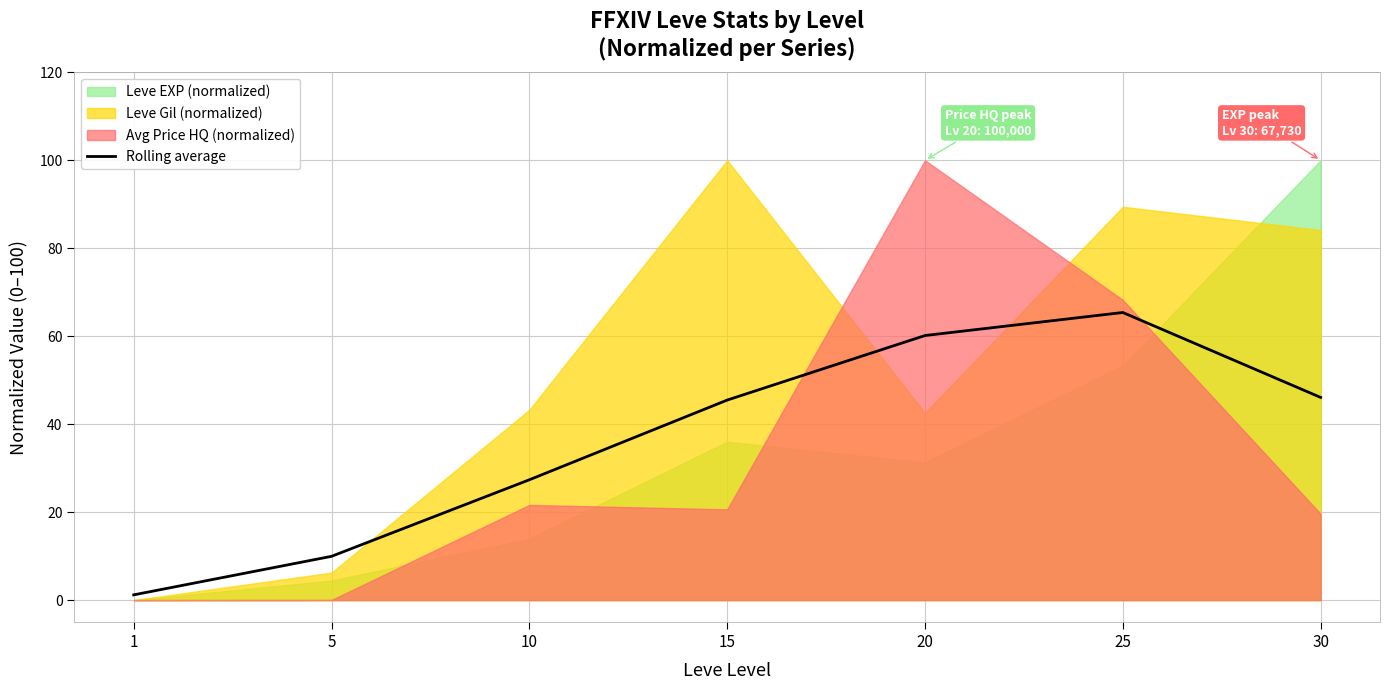

How many interior local peaks (higher than both neighbors) does the data have?

1